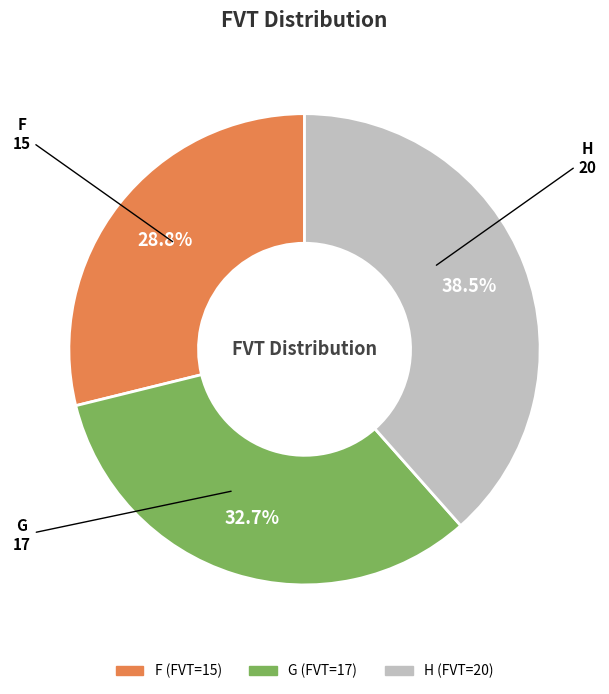

Which has a higher value, F or G?

G